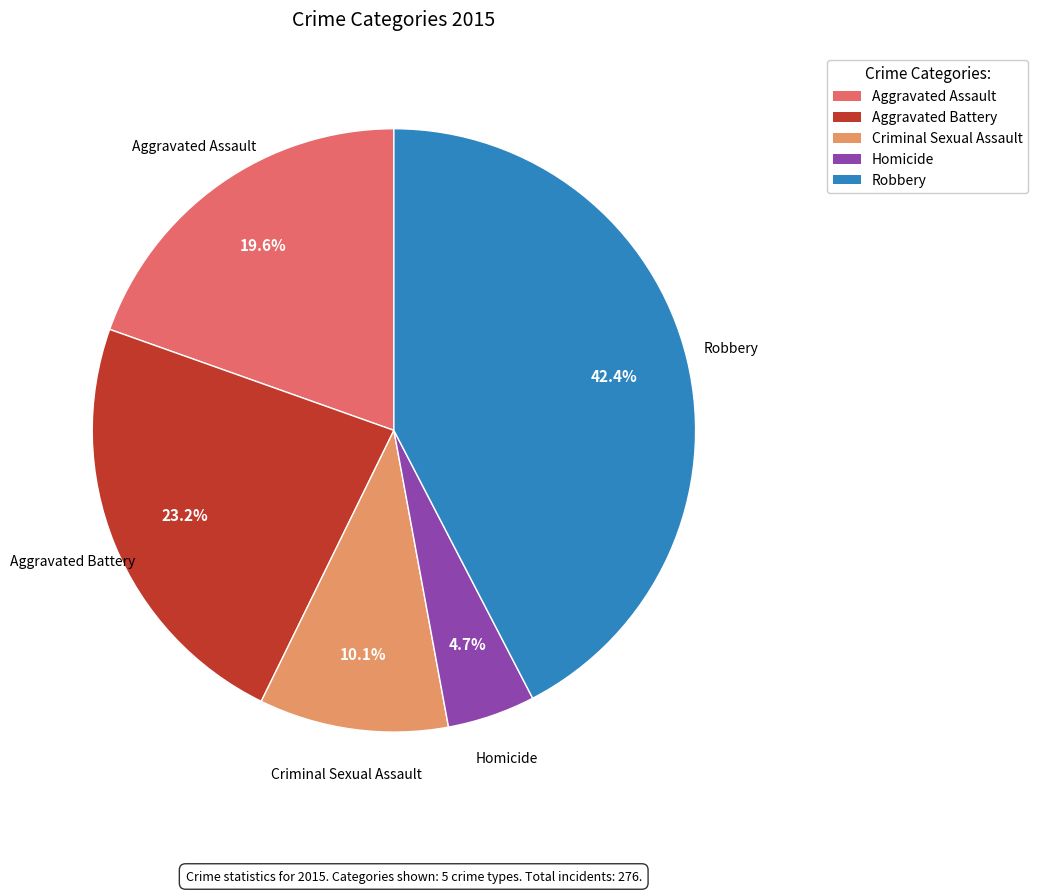

To the nearest percent, what is the average slice percentage?

20%